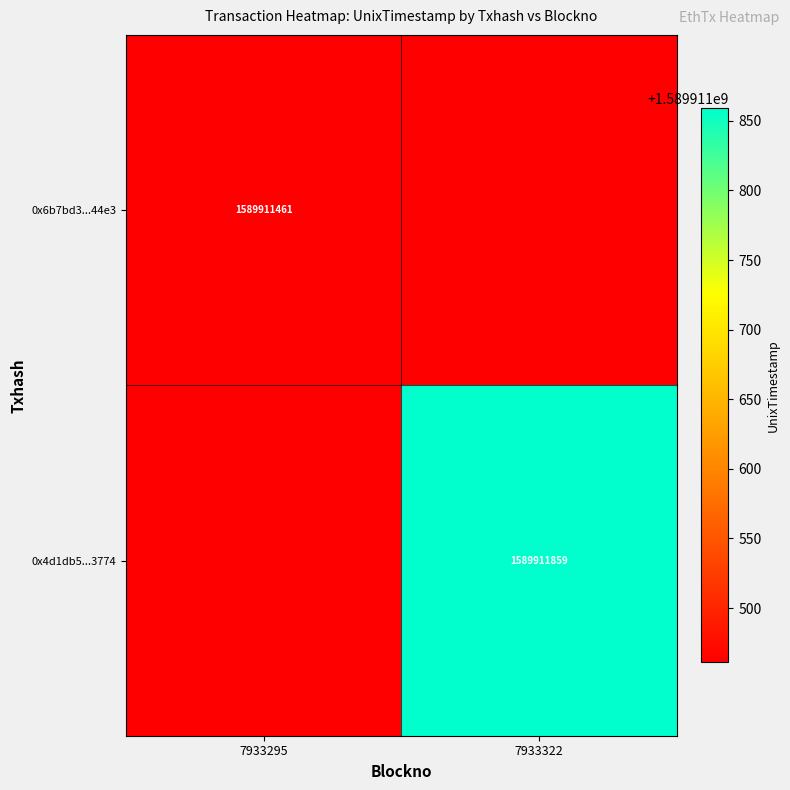

The value of 0x6b7bd3...44e3 at 7933295 is 1589911461. True or false?

True